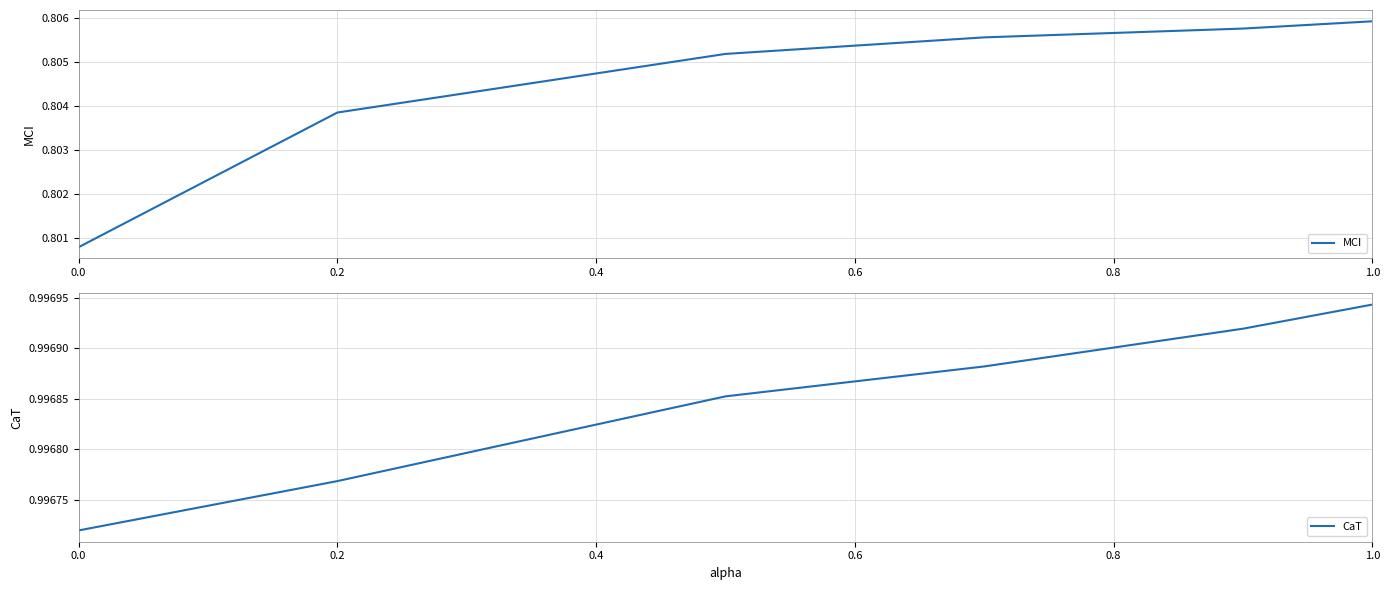

At 0.2, list the series in order from largest to smallest.

CaT, MCI